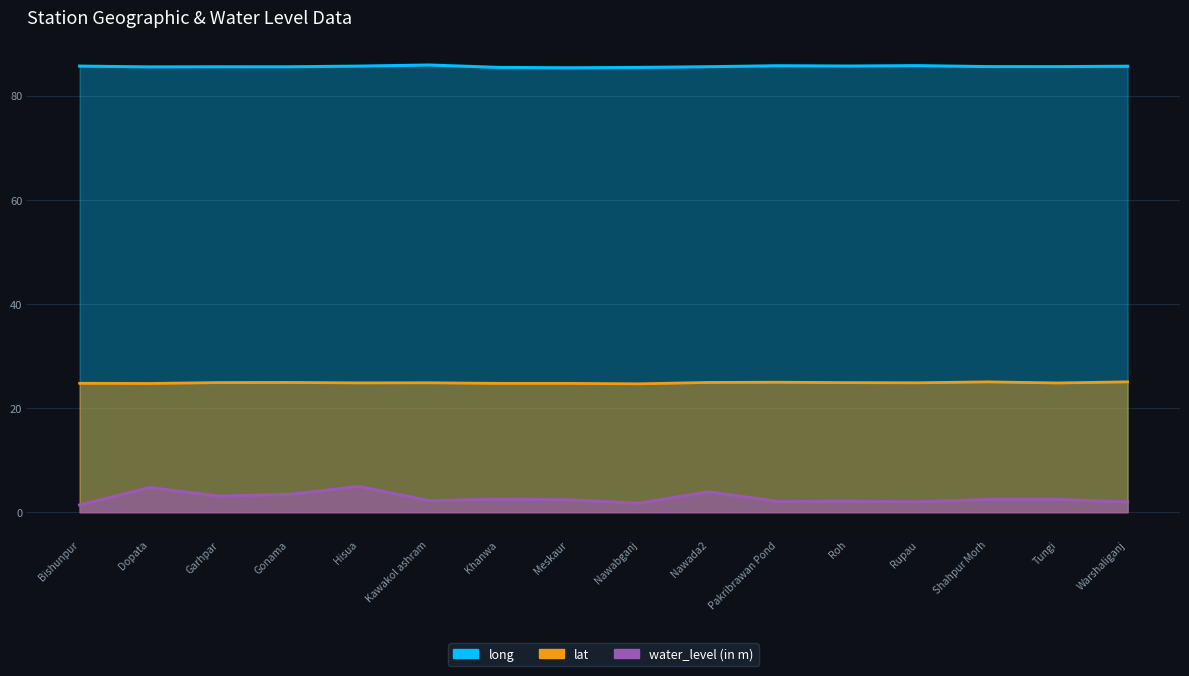

What is the average value of the long series?

85.6